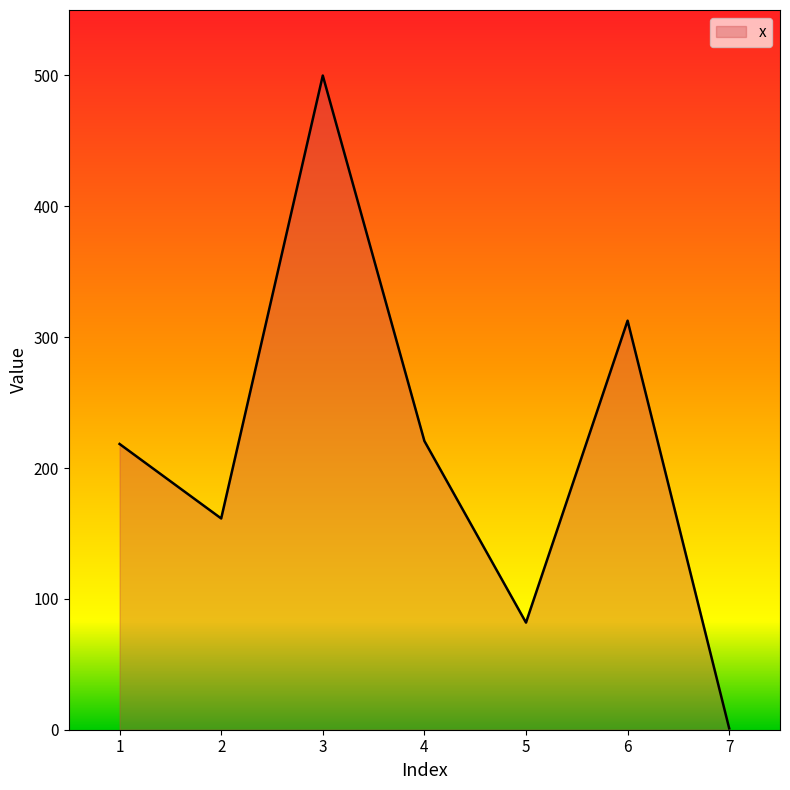

At which category does the data reach its first local valley?

2